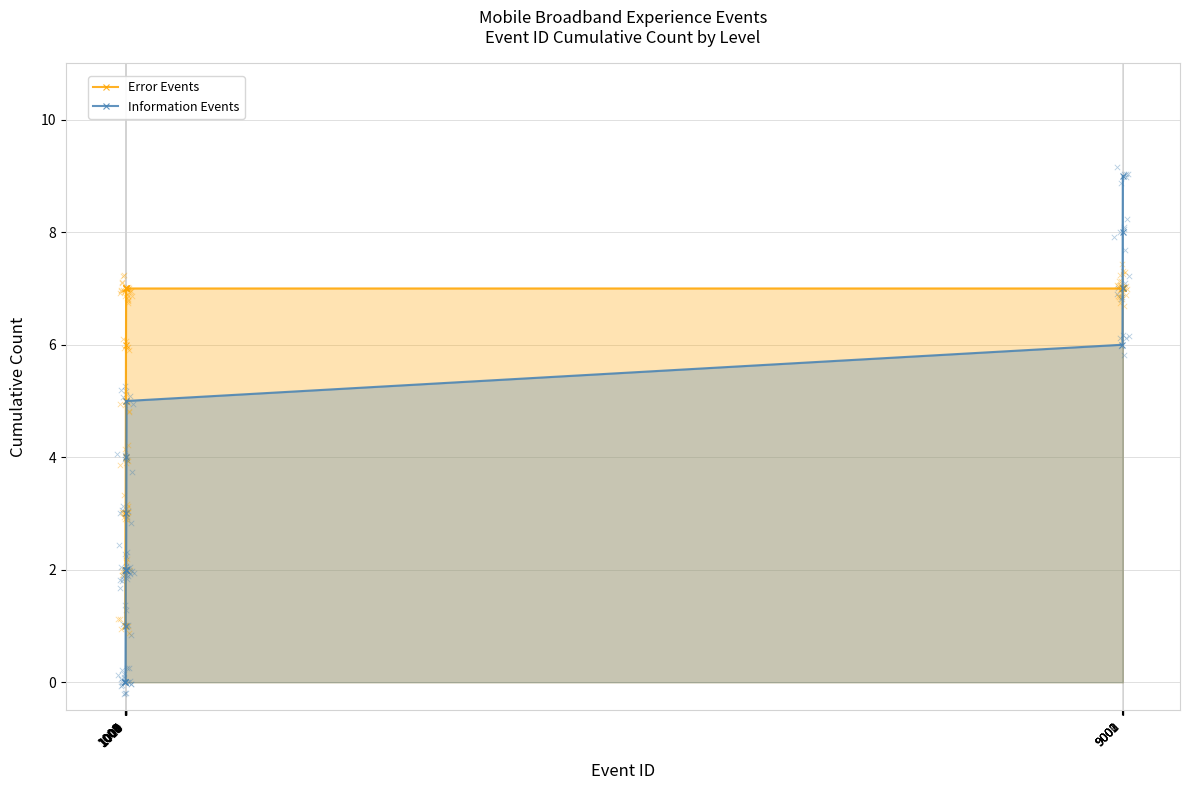

What are all the series names shown in the legend?

Error Events, Information Events